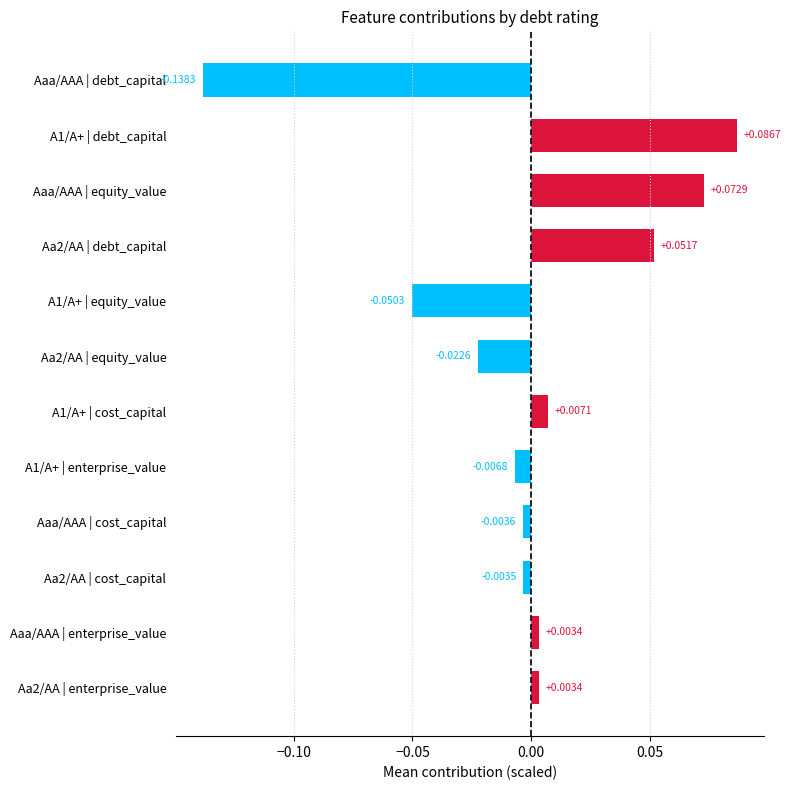

What is the label of the 1st bar from the top?

Aaa/AAA | debt_capital